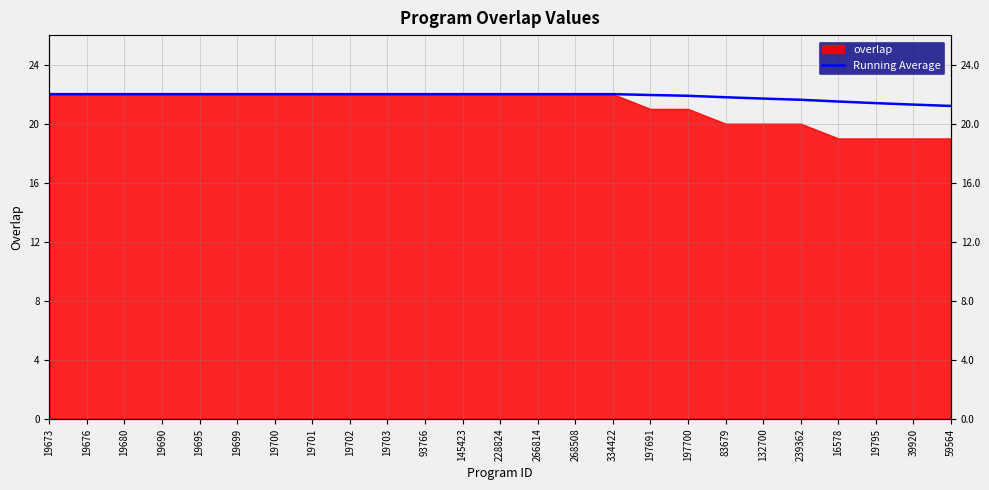

What position from the left is 239362?

21